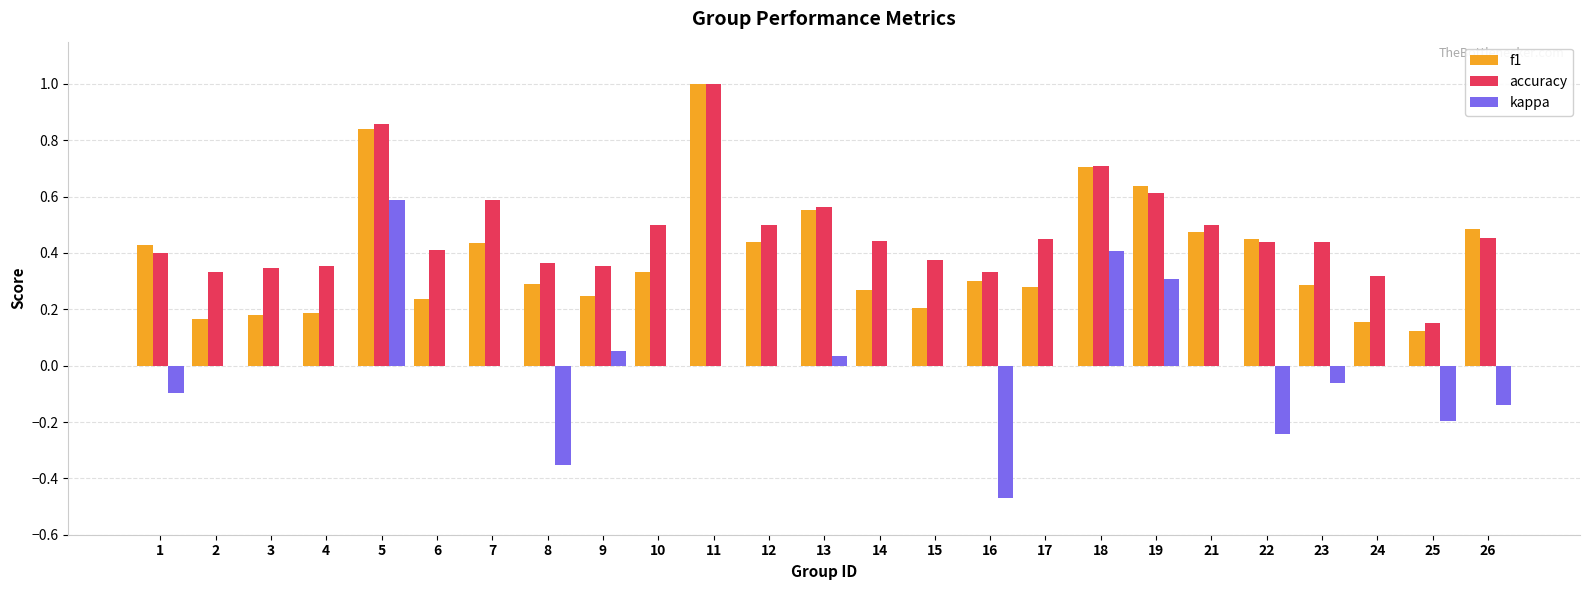

At which label is f1 closest to 0?

25